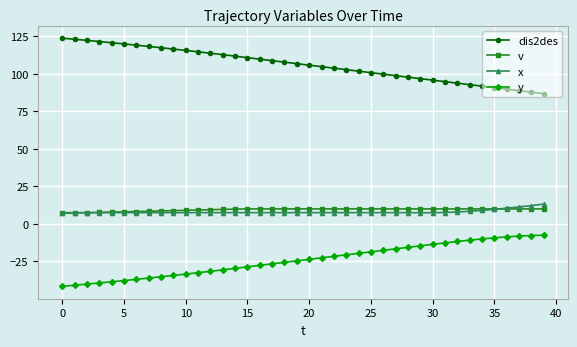

Which series has the largest total across all categories?

dis2des